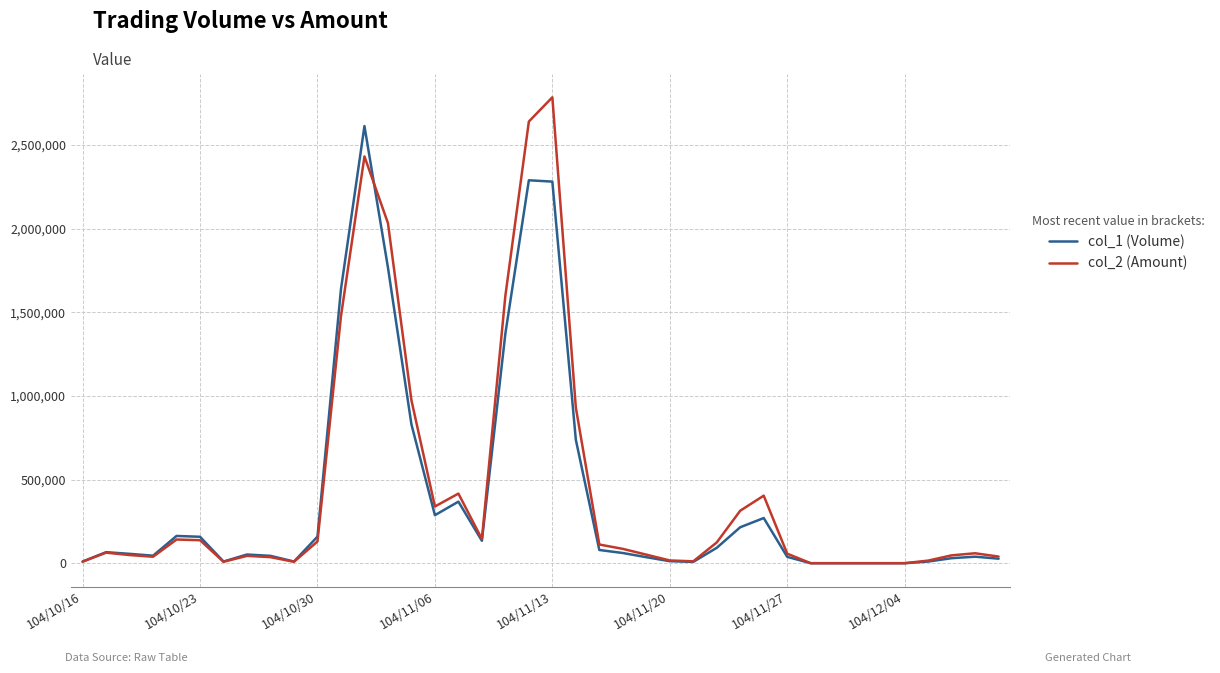

List the series in order of their peak value, highest first.

col_2 (Amount), col_1 (Volume)